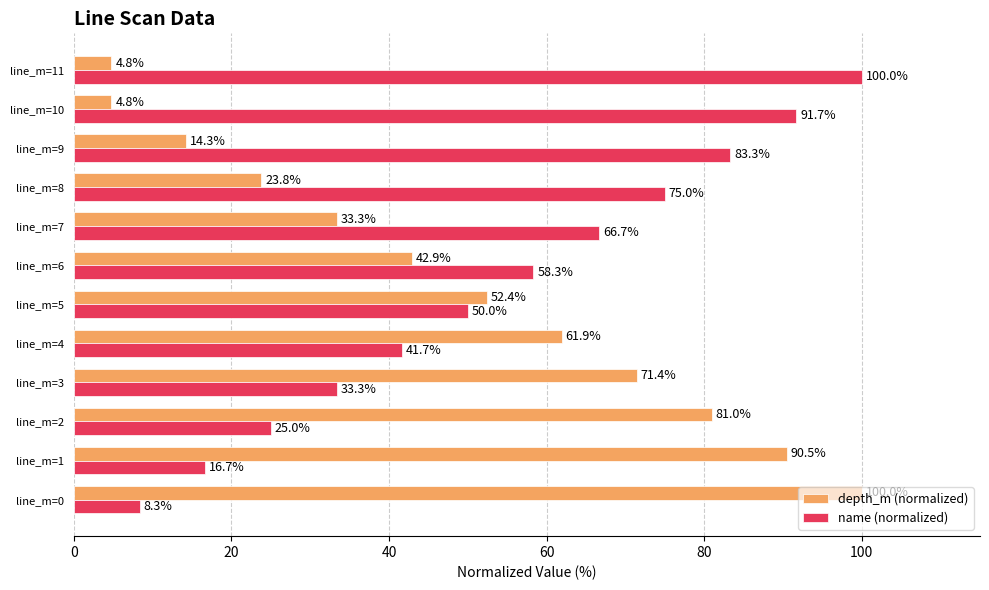

Is the value of depth_m (normalized) at line_m=3 greater than the value of name (normalized) at line_m=8?

No